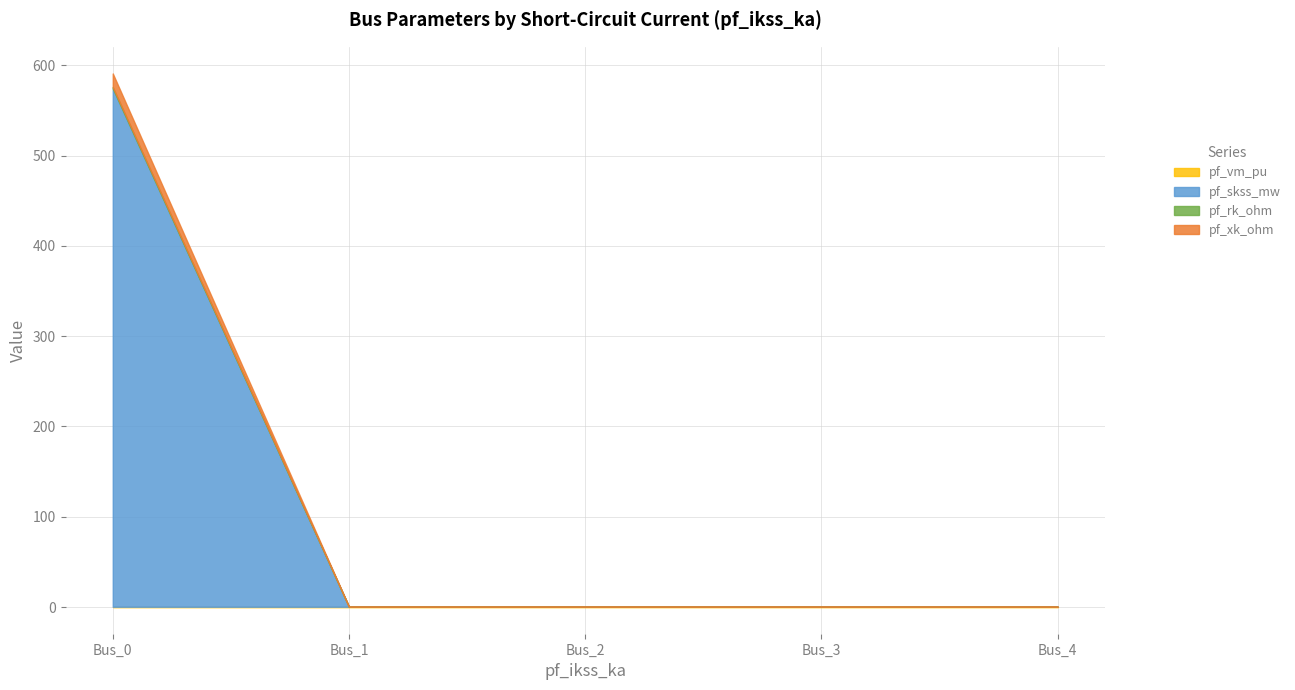

Which series ends up on top after the final intersection of pf_rk_ohm and pf_vm_pu?

pf_vm_pu